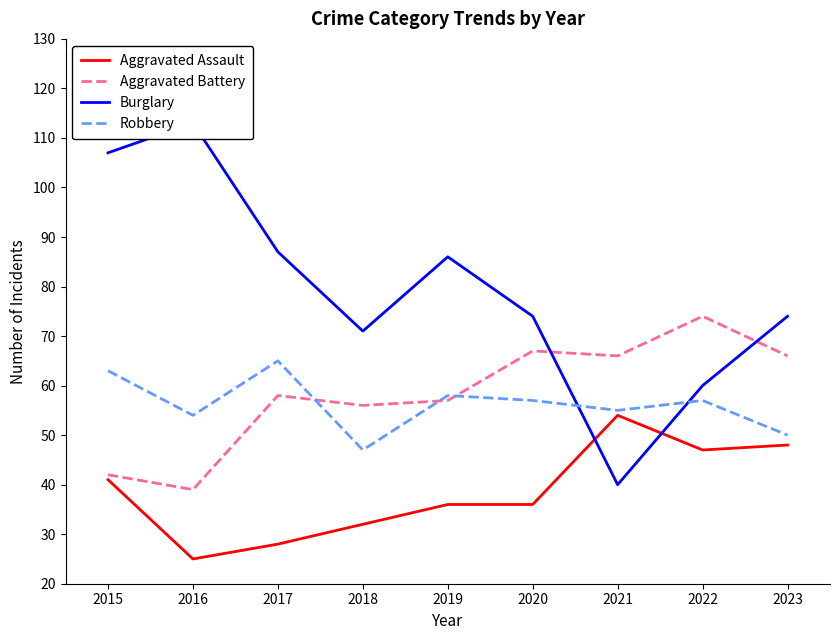

Reading left to right, what are all the values shown in this chart?

Aggravated Assault: 2015=41	2016=25	2017=28	2018=32	2019=36	2020=36	2021=54	2022=47	2023=48
Aggravated Battery: 2015=42	2016=39	2017=58	2018=56	2019=57	2020=67	2021=66	2022=74	2023=66
Burglary: 2015=107	2016=113	2017=87	2018=71	2019=86	2020=74	2021=40	2022=60	2023=74
Robbery: 2015=63	2016=54	2017=65	2018=47	2019=58	2020=57	2021=55	2022=57	2023=50